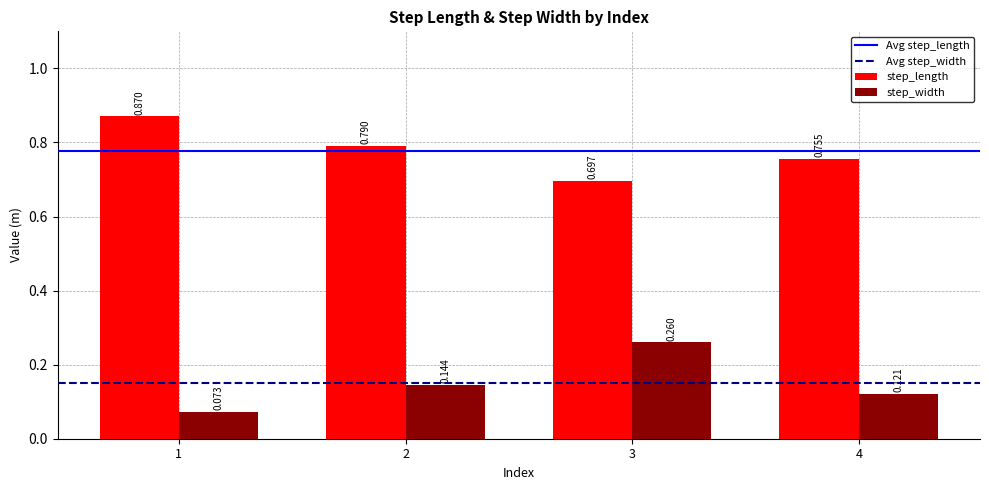

Rank the series by their maximum value, from lowest to highest.

step_width, step_length